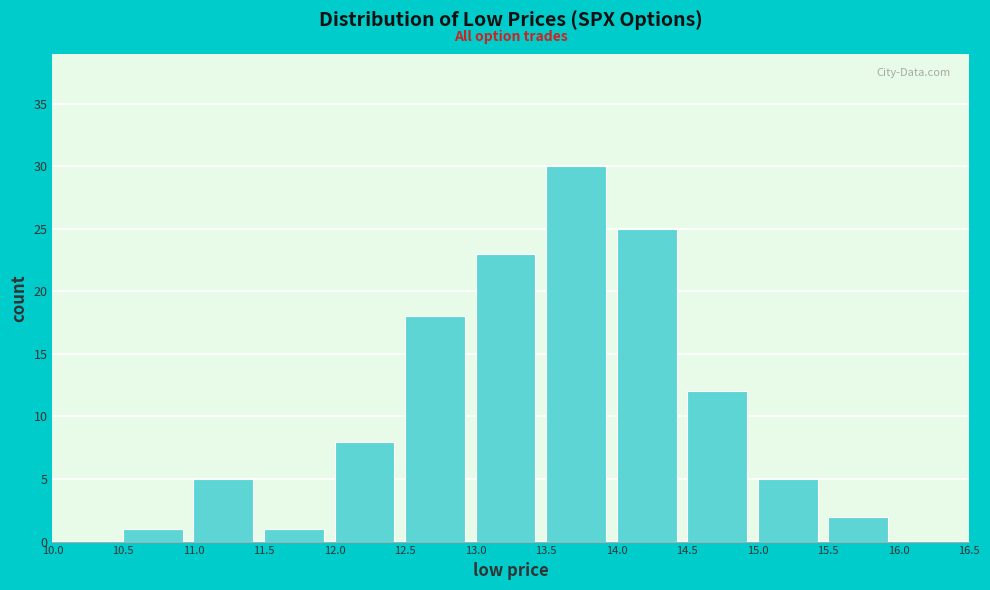

Over which range of the x-axis is the bar tallest?

13.5 to 14.0